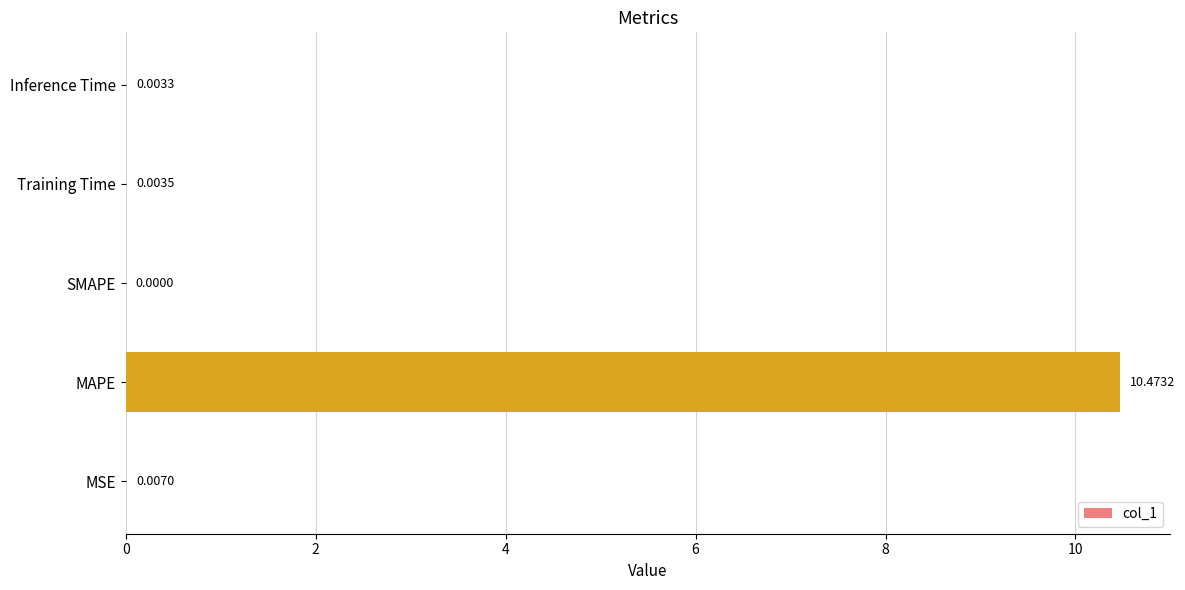

What is the change in value from MAPE to Training Time?

-10.5